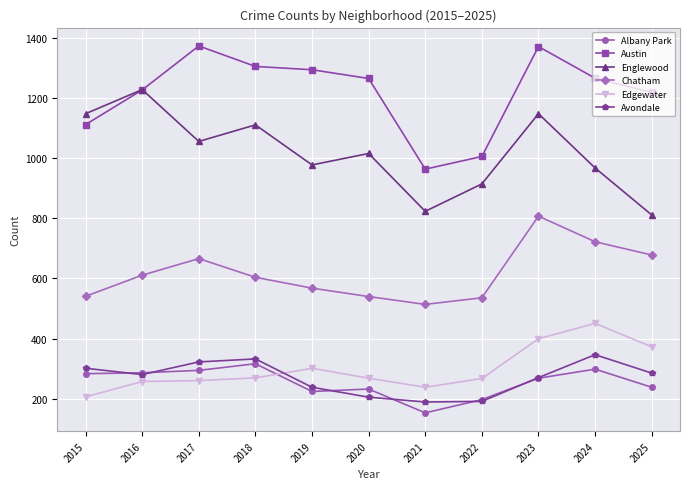

Which series changed the most between 2022 and 2024?

Austin